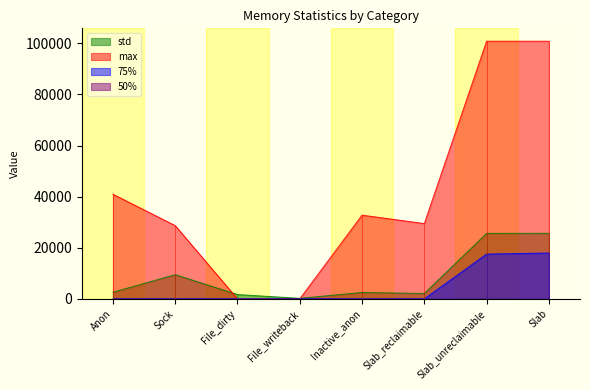

The value of std at Slab is 10437.1. True or false?

False